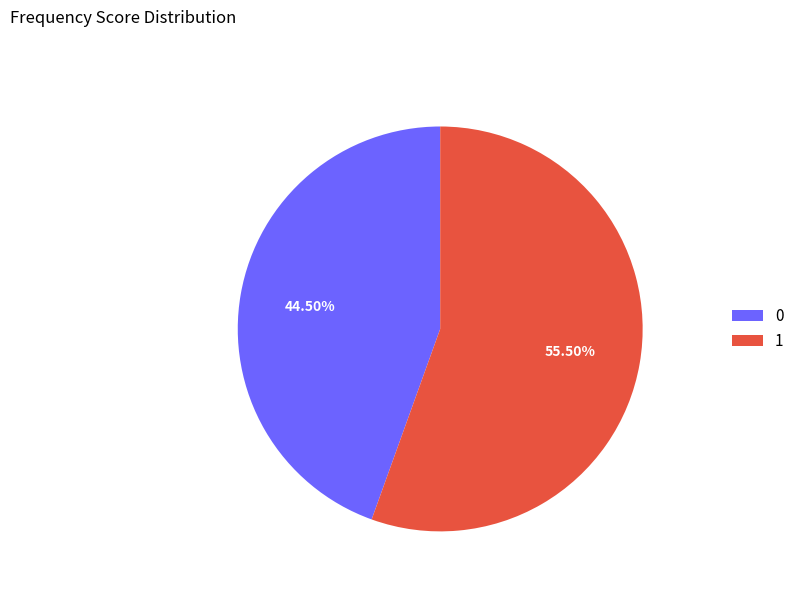

Rank the categories by value from highest to lowest.

1, 0